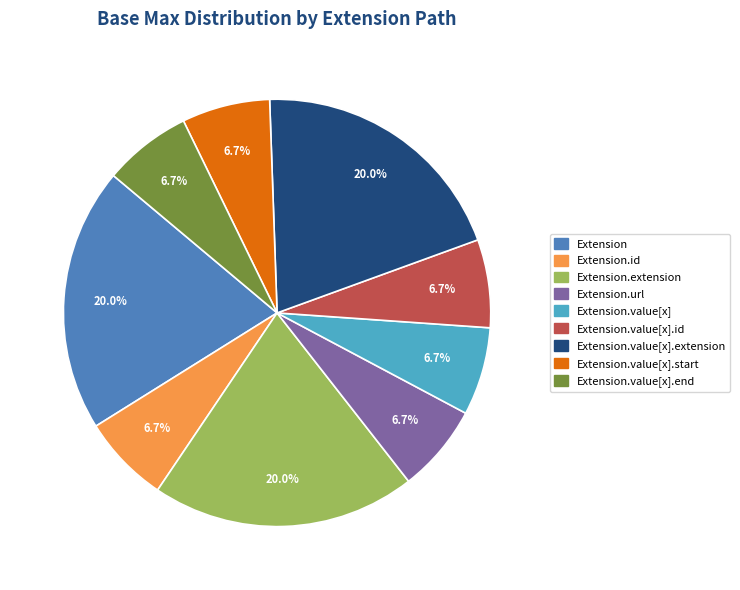

Combined, do Extension.value[x].start and Extension account for over 50%?

No